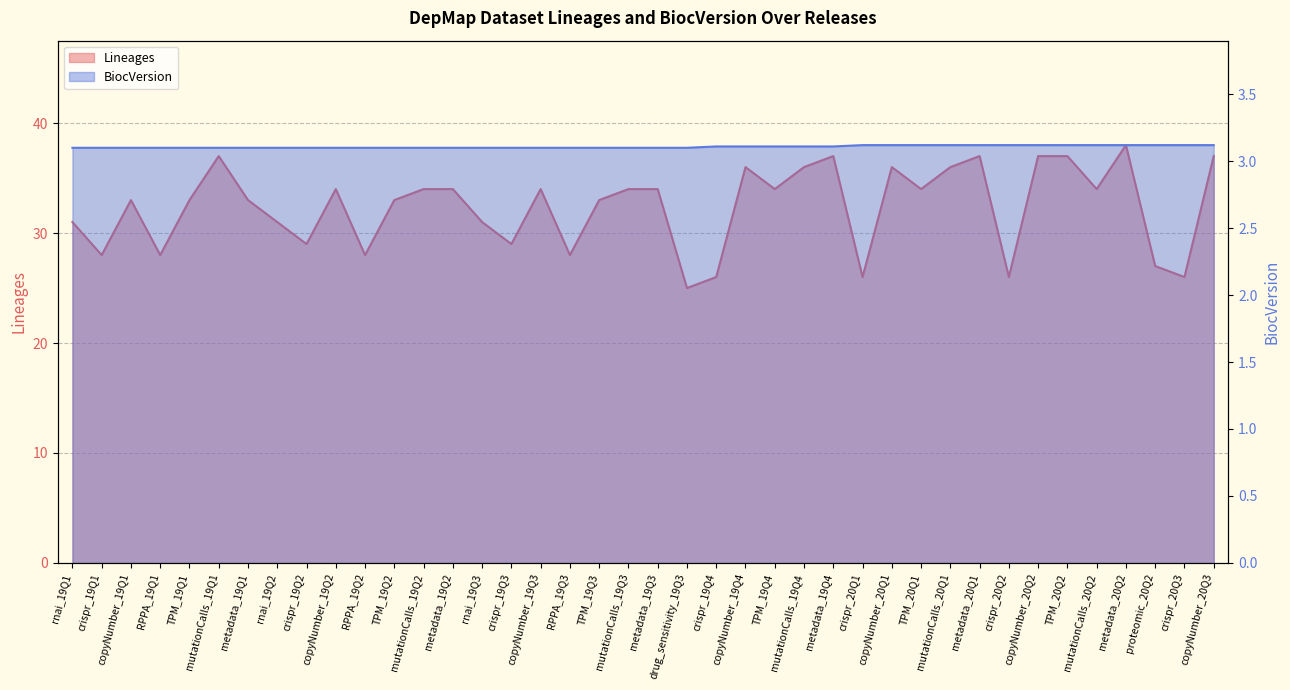

The BiocVersion series shows 1.9 at copyNumber_19Q2. True or false?

False